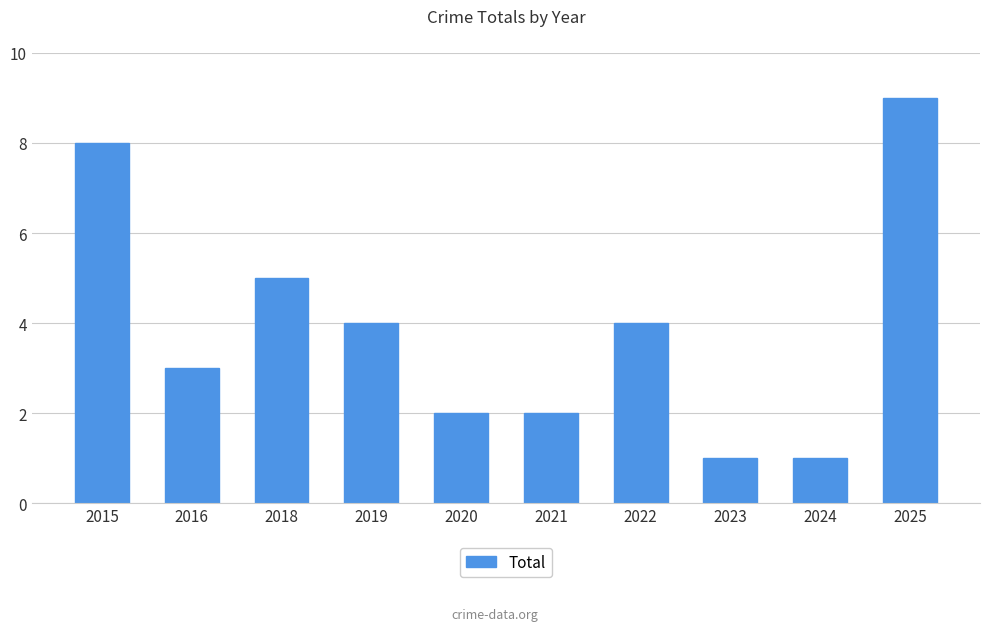

Where is the data nearest to the value 5?

2018